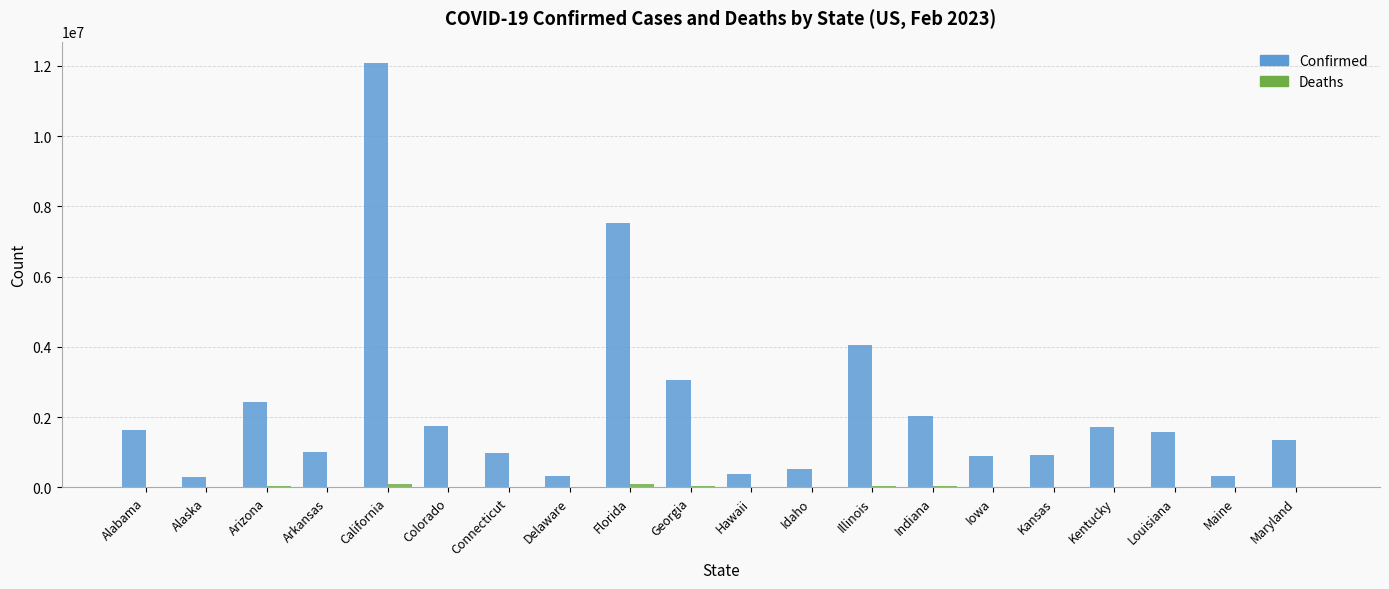

The Confirmed series shows 4062200 at Illinois. True or false?

True